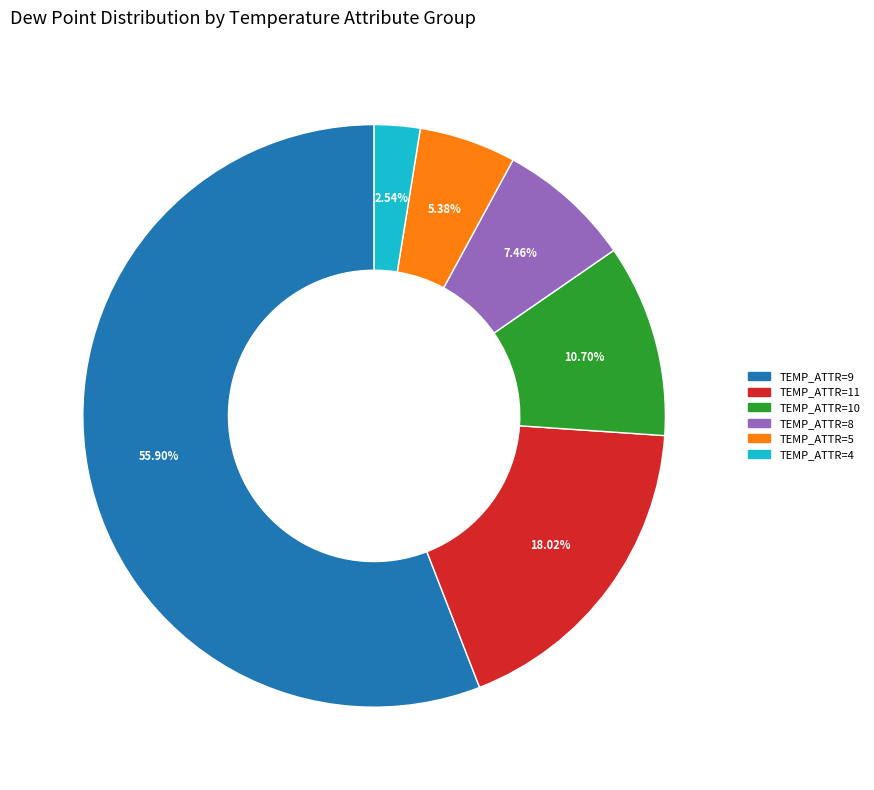

Is there a majority slice in this chart?

Yes